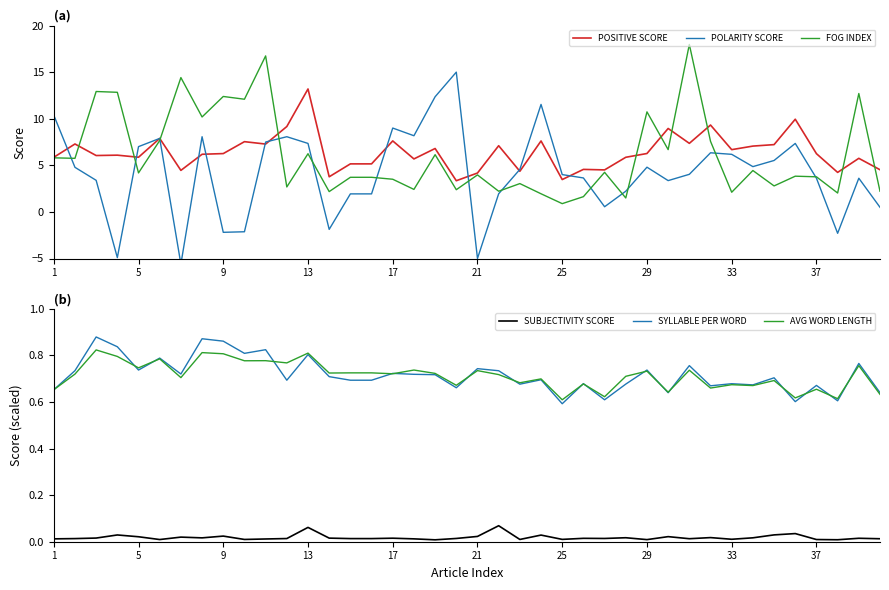

True or false: POSITIVE SCORE and SUBJECTIVITY SCORE intersect in this chart.

False